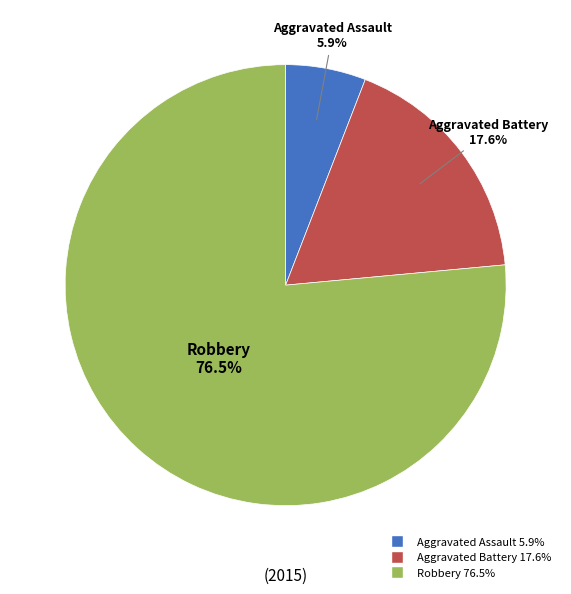

What is the largest slice in the pie chart?

Robbery